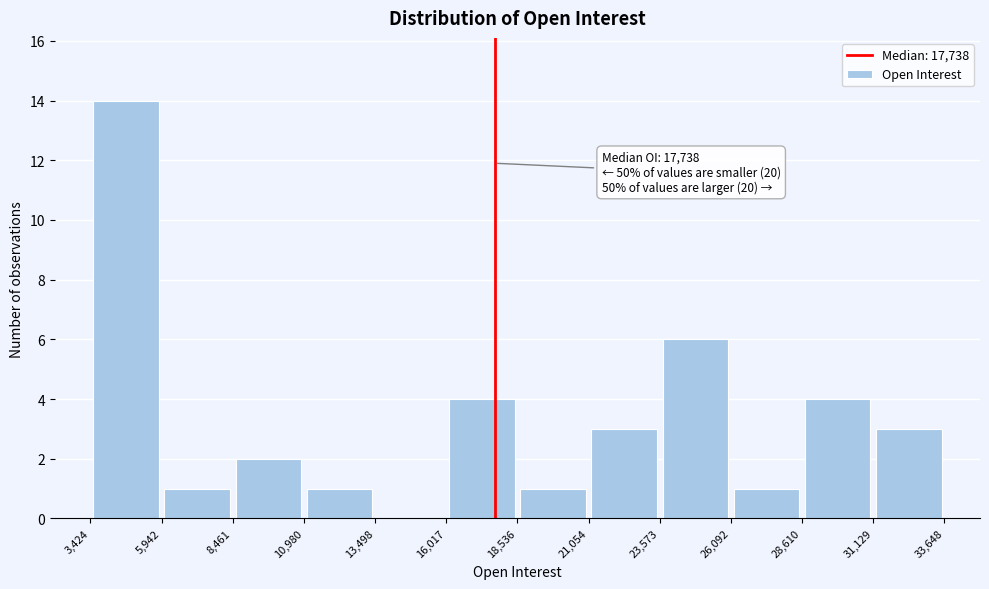

Which range on the x-axis has the tallest bar?

3,424 to 5,942